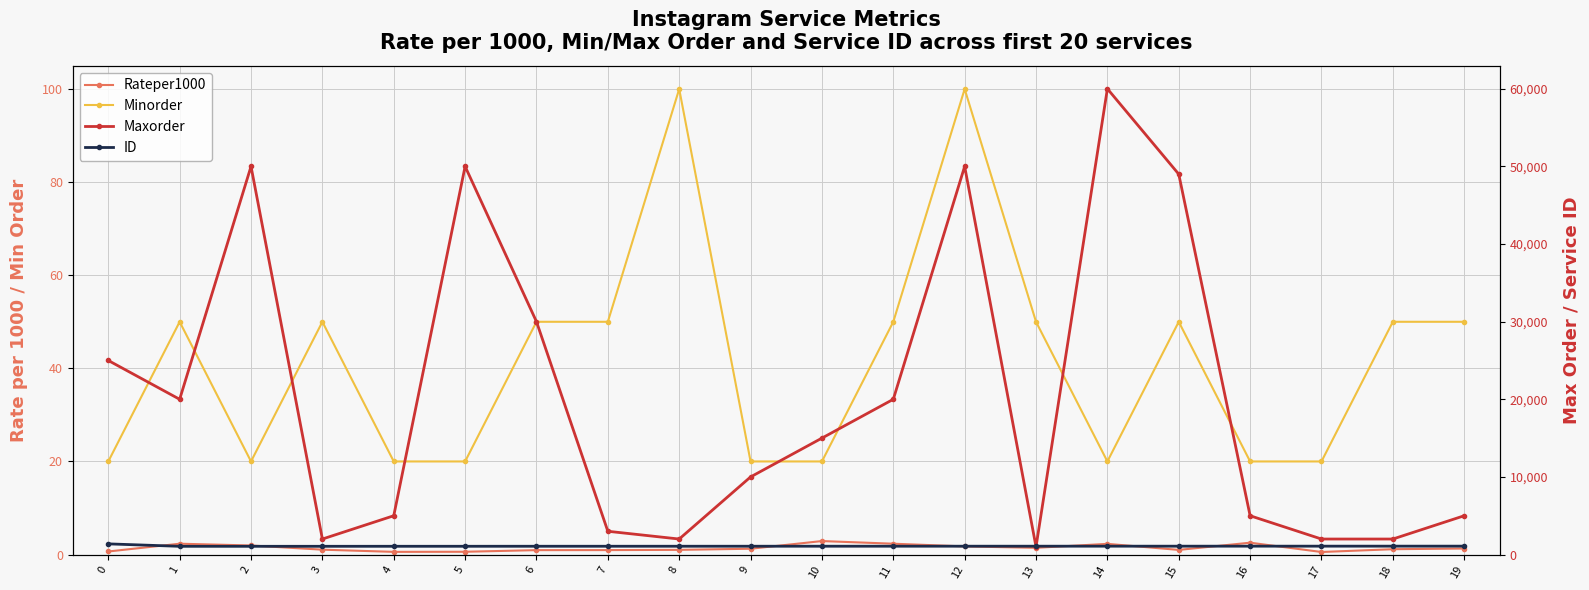

The ID series shows 1063.0 at 2. True or false?

True